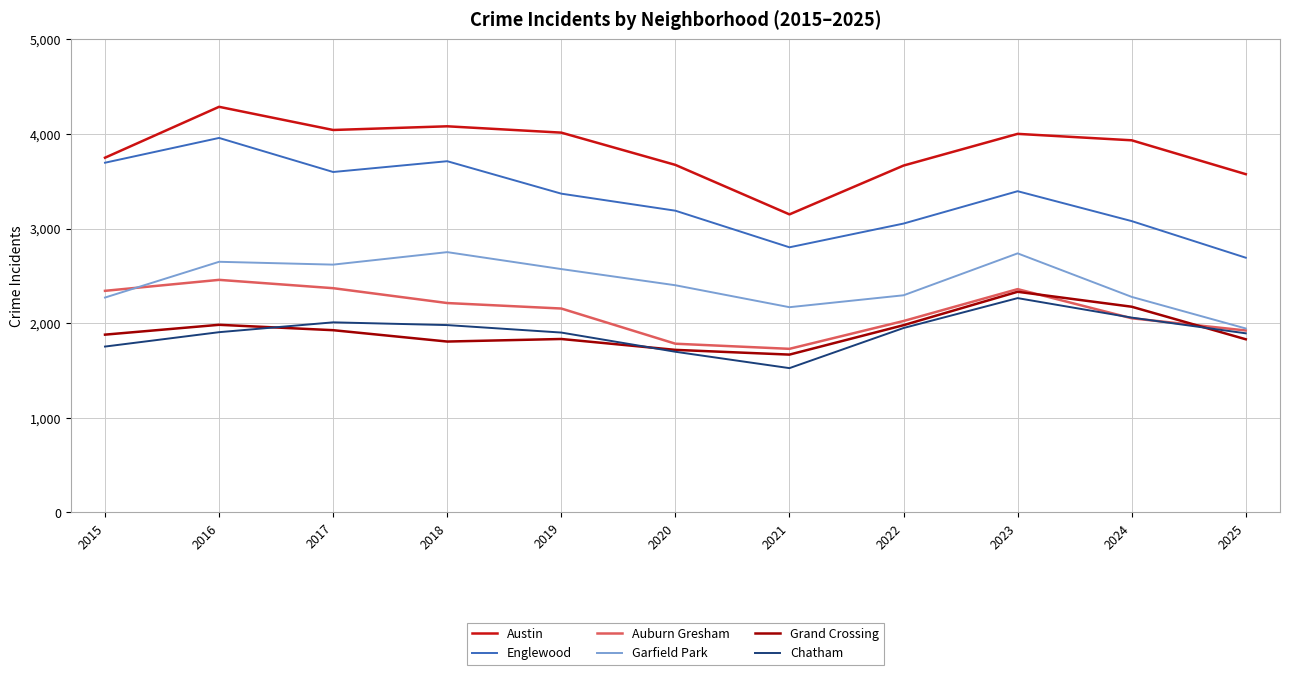

Is the value of Auburn Gresham at 2016 greater than the value of Englewood at 2021?

No